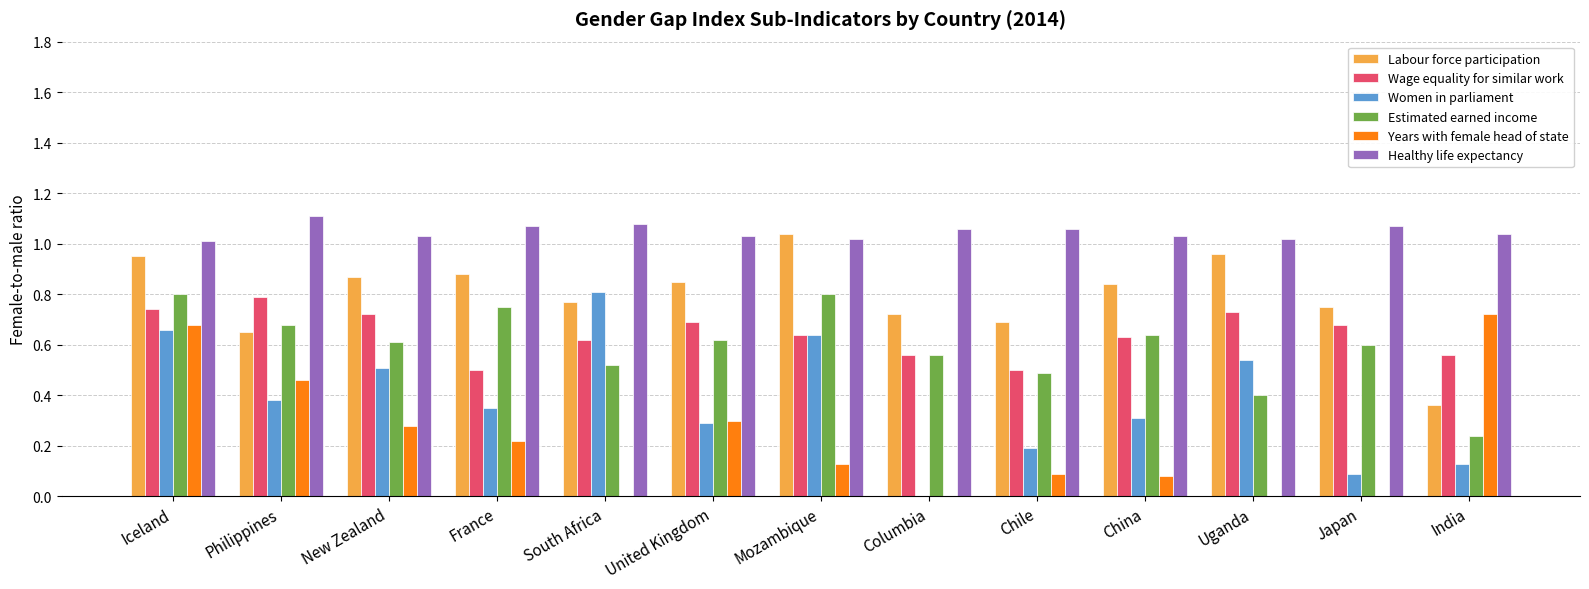

Which series changed the most between New Zealand and Japan?

Women in parliament